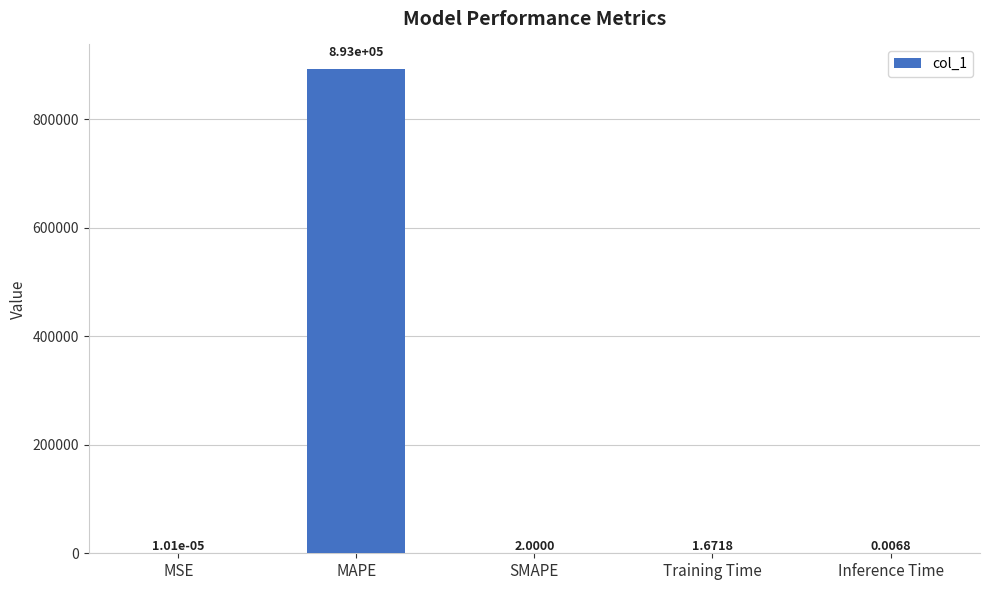

What is the change in value from SMAPE to Inference Time?

-2.0